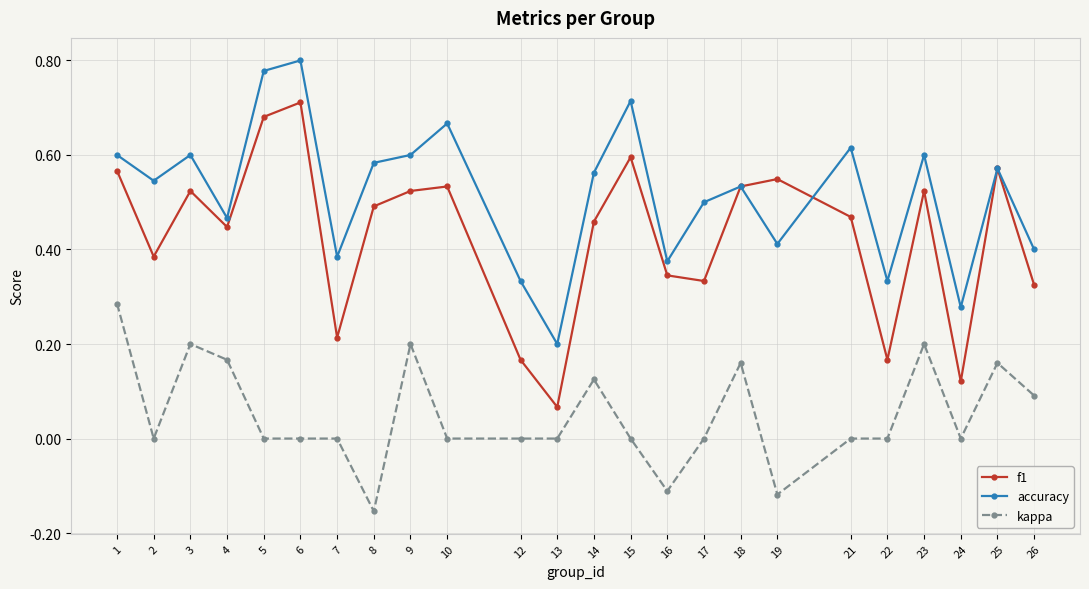

What is the sum of all kappa values?

1.2